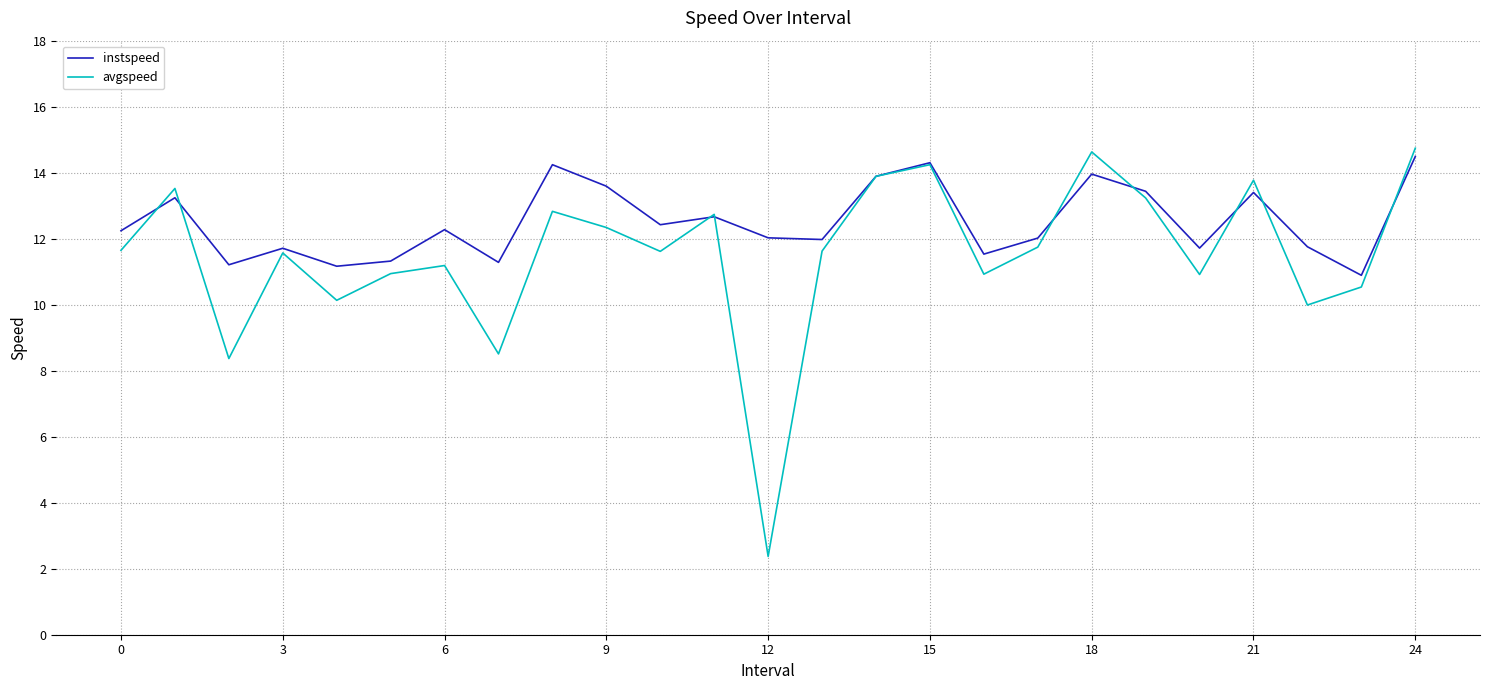

List the series in order of their overall mean, lowest first.

avgspeed, instspeed